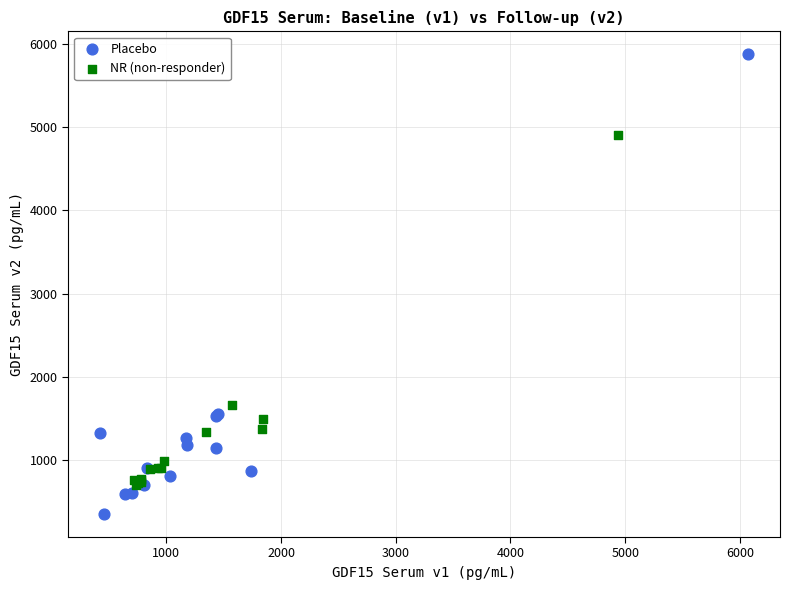

Which series has the widest spread of Y values?

Placebo